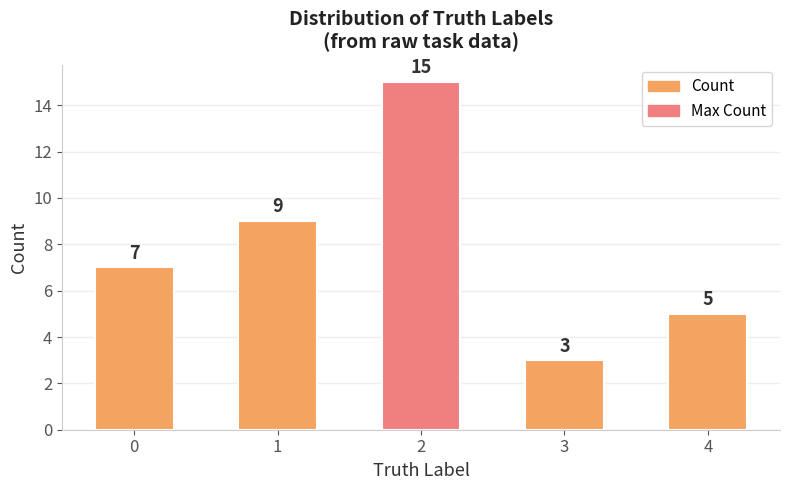

Are the bars grouped side by side (vs. stacked)?

No